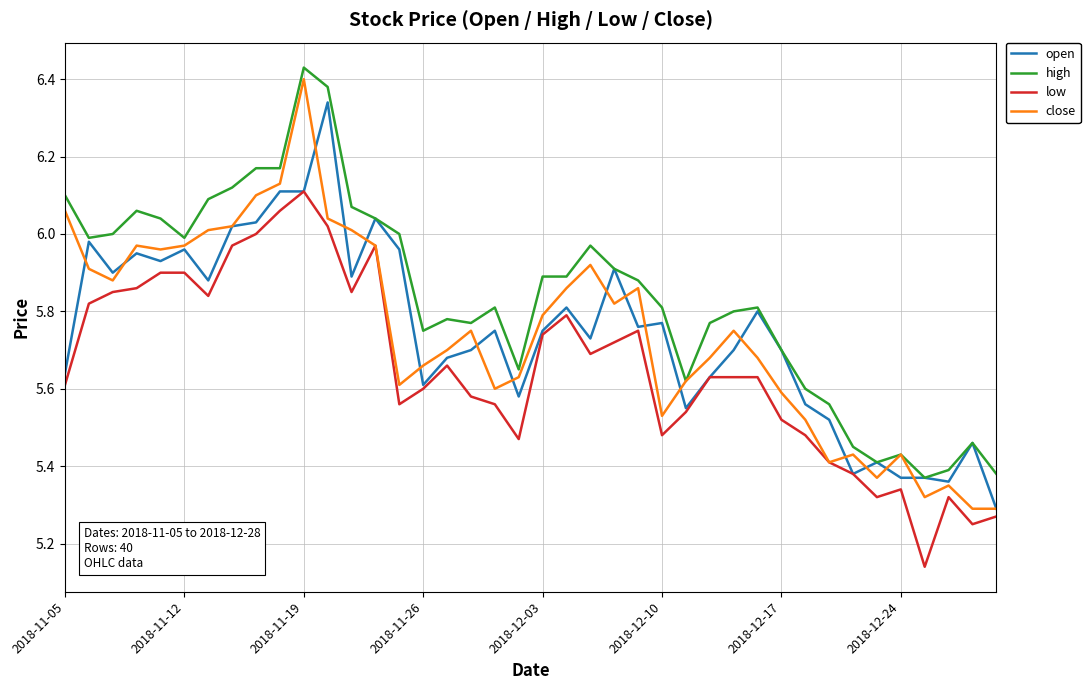

True or false: low has more than 1 points higher than both neighbors.

True